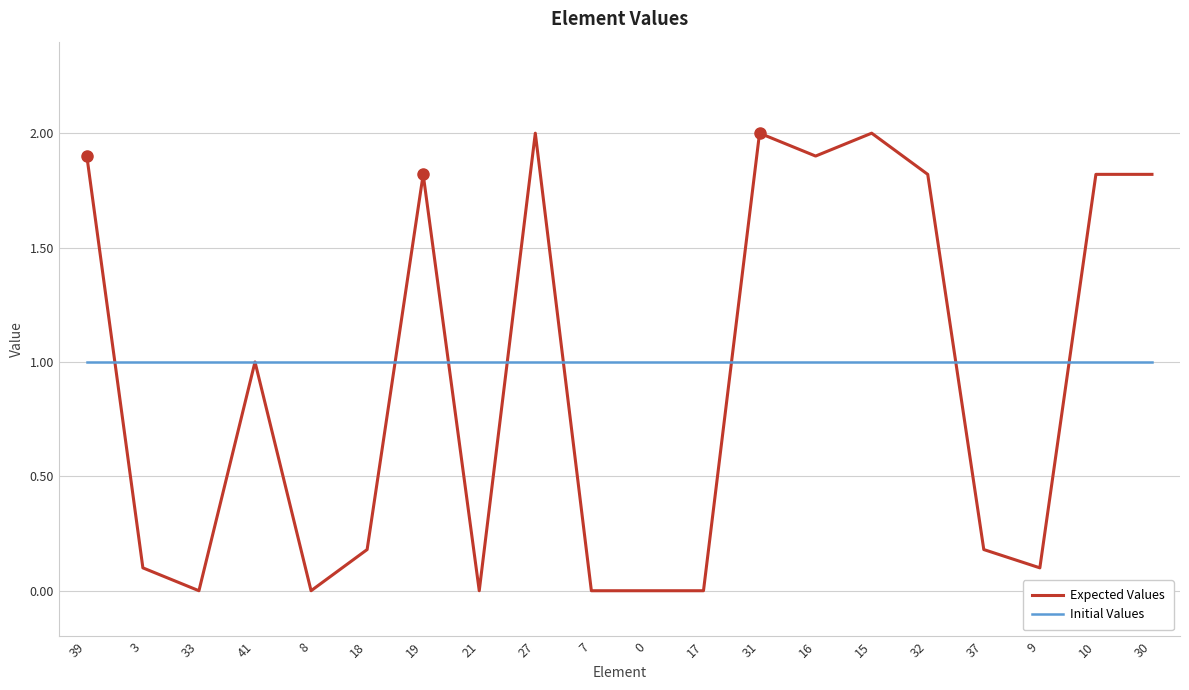

Rank the series at 27 from highest to lowest value.

Expected Values, Initial Values